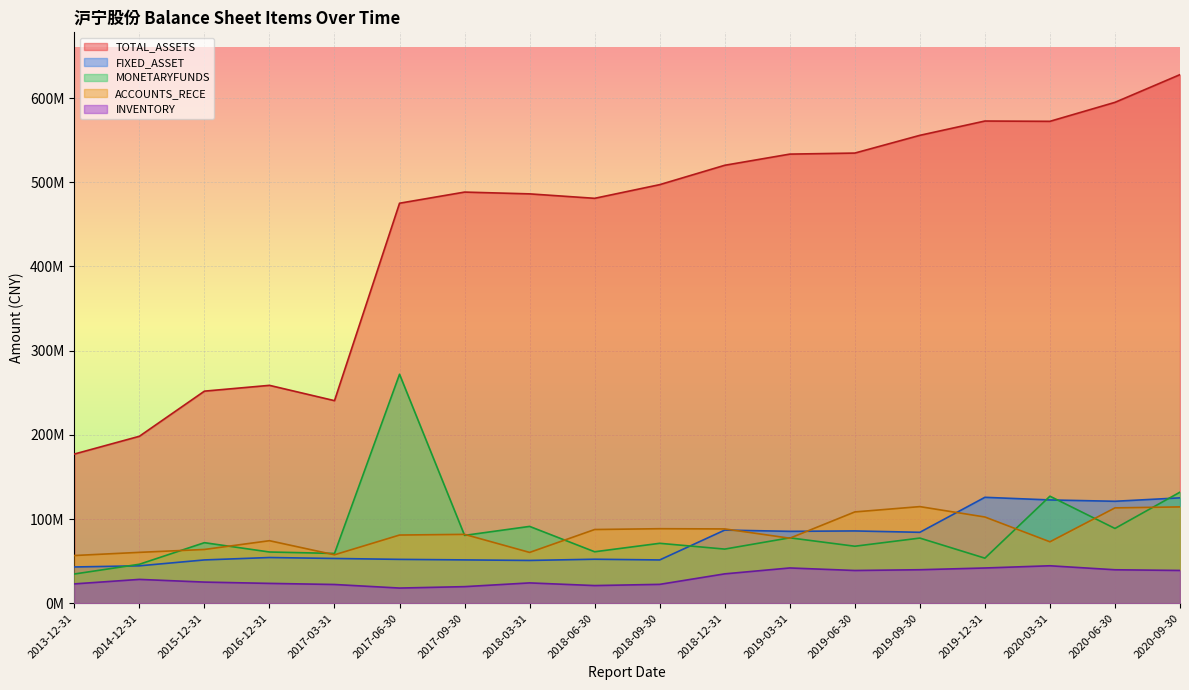

The MONETARYFUNDS series shows 77418332.2 at 2019-09-30. True or false?

True